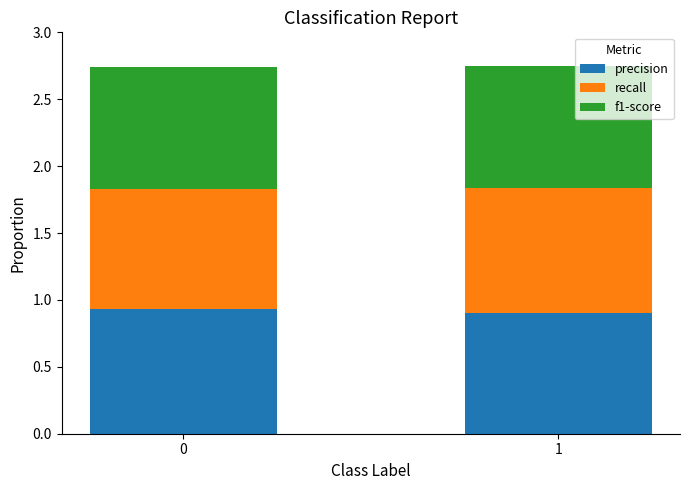

What is the total value across all series at 0?

2.7